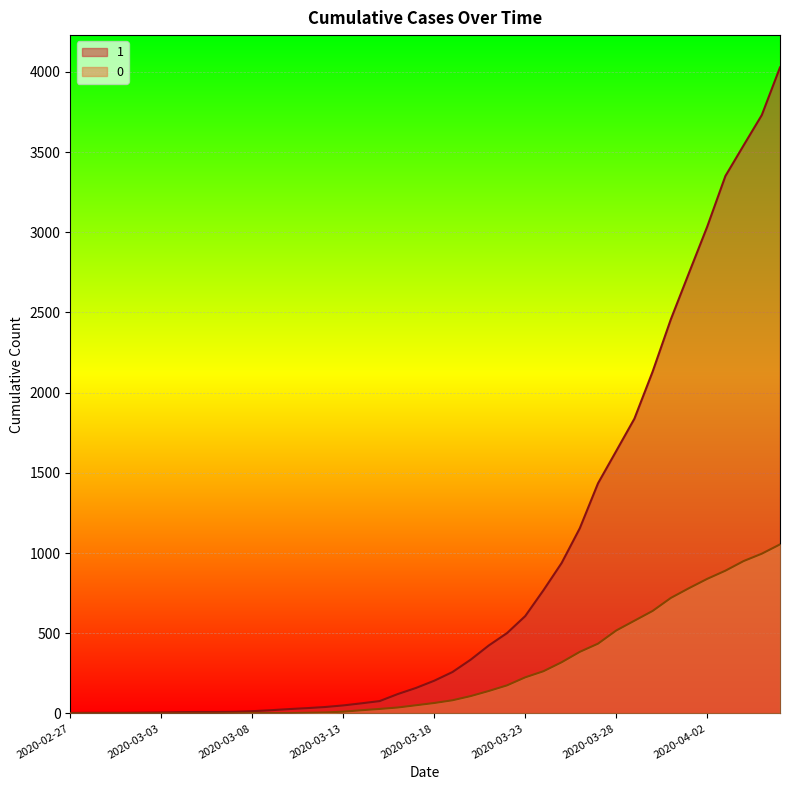

How many data points does each series have?

40